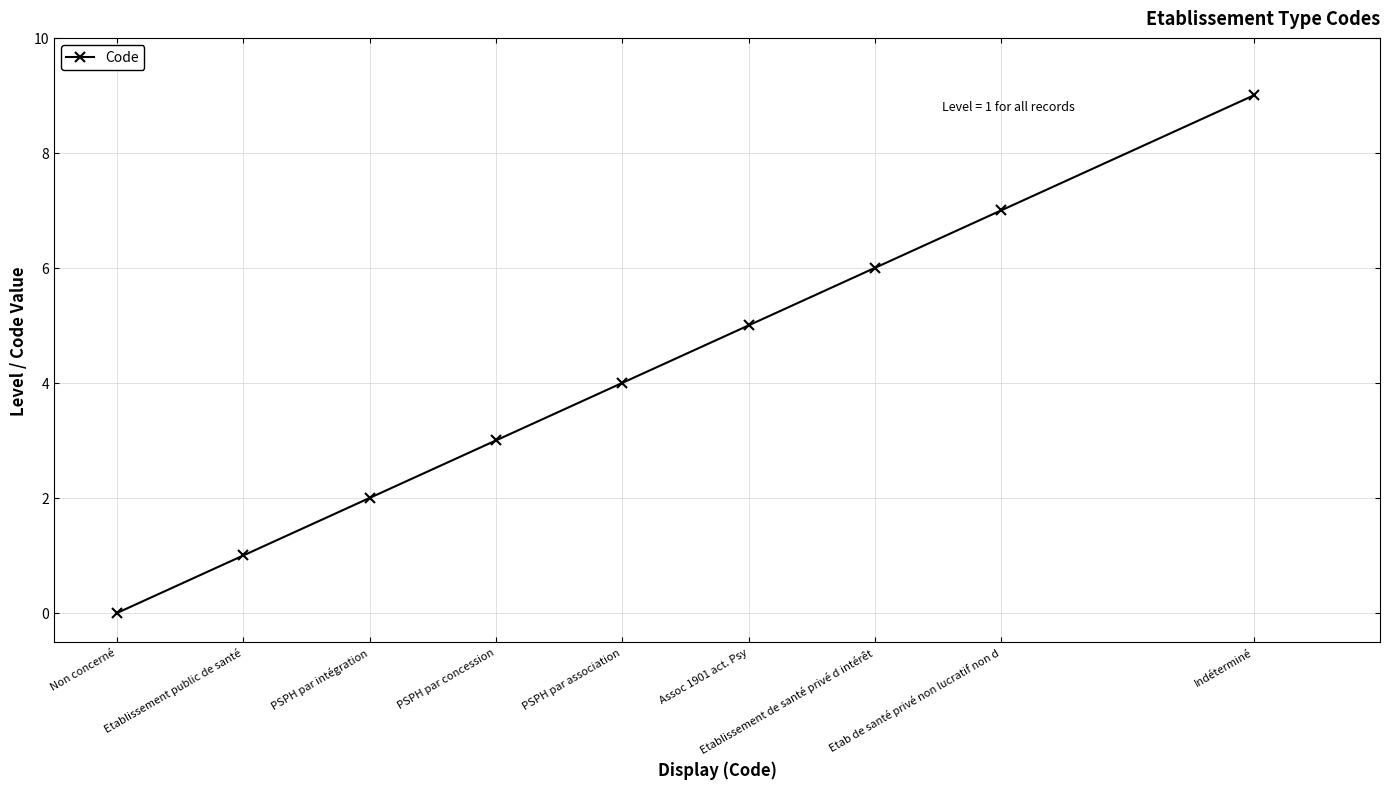

True or false: the data shows 1 at Etablissement public de santé.

True